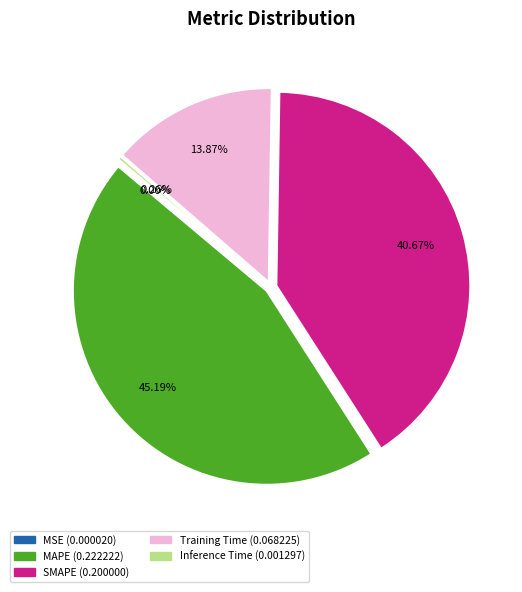

What portion of the pie excludes SMAPE?

59.3%